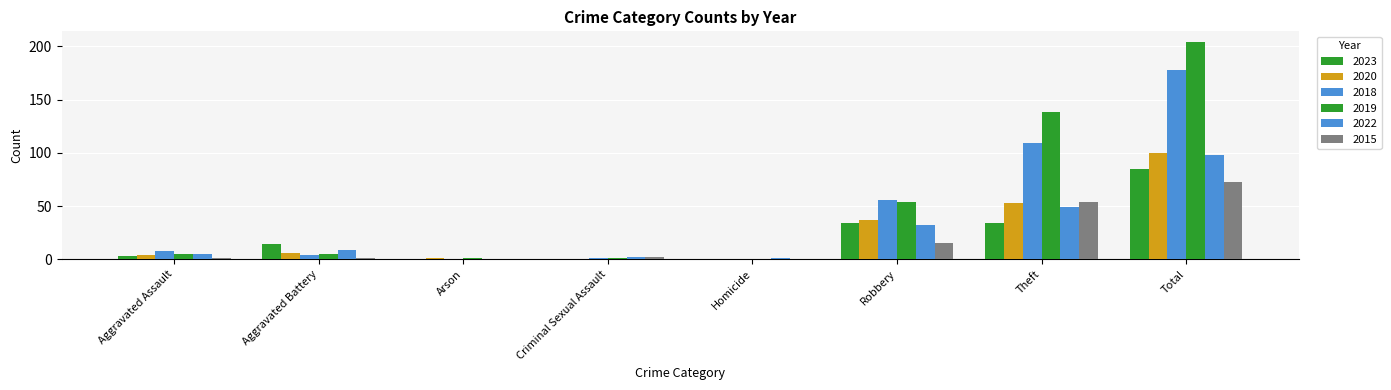

Reading left to right, what are all the values shown in this chart?

2023: 3	14	0	0	0	34	34	85
2020: 4	6	1	0	0	37	53	100
2018: 8	4	0	1	0	56	109	178
2019: 5	5	1	1	0	54	138	204
2022: 5	9	0	2	1	32	49	98
2015: 1	1	0	2	0	15	54	73